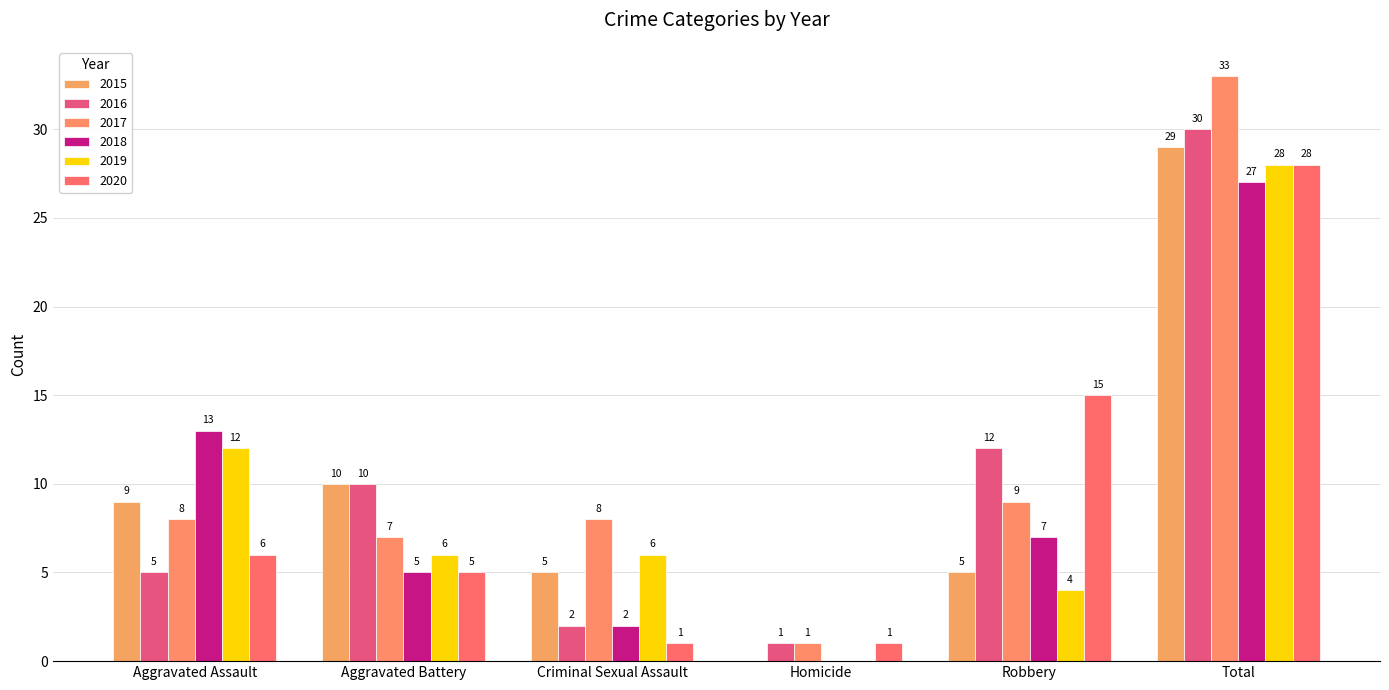

What is the sum of all 2019 values?

56